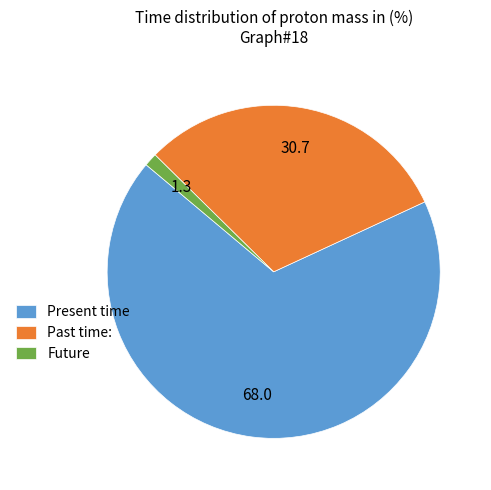

Do Present time and Future together represent more than half of the pie?

Yes